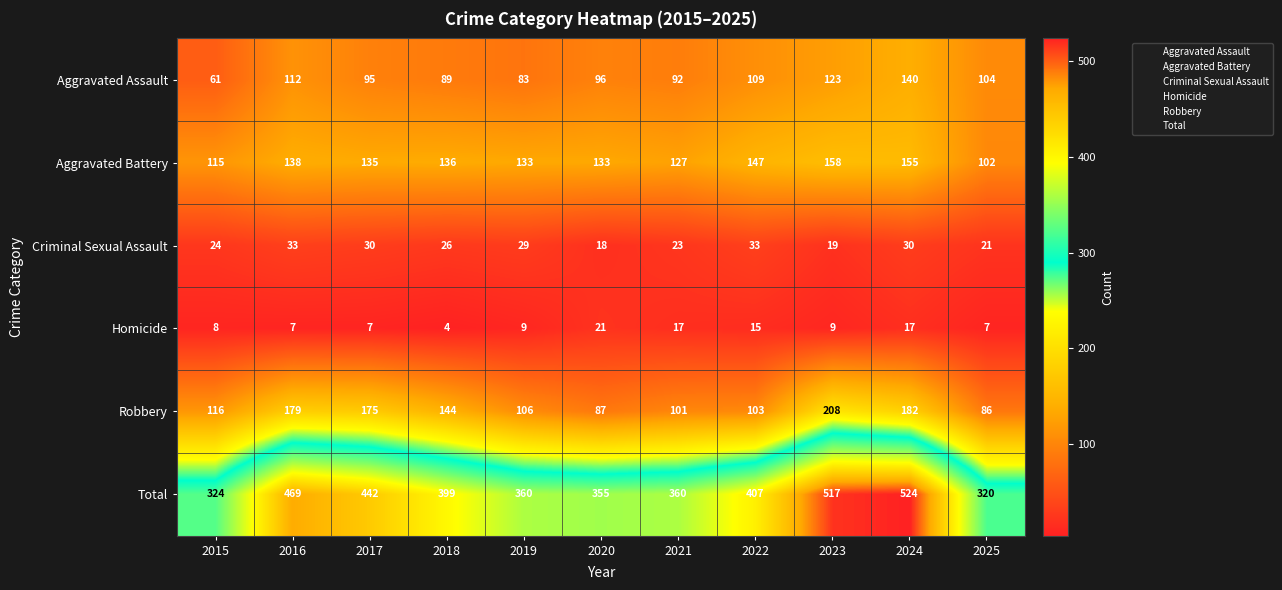

How many Aggravated Battery values are between 127 and 147?

7